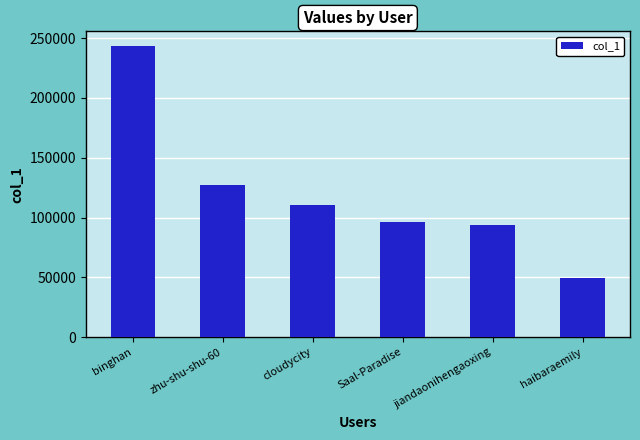

Which label corresponds to the largest value in the chart?

binghan